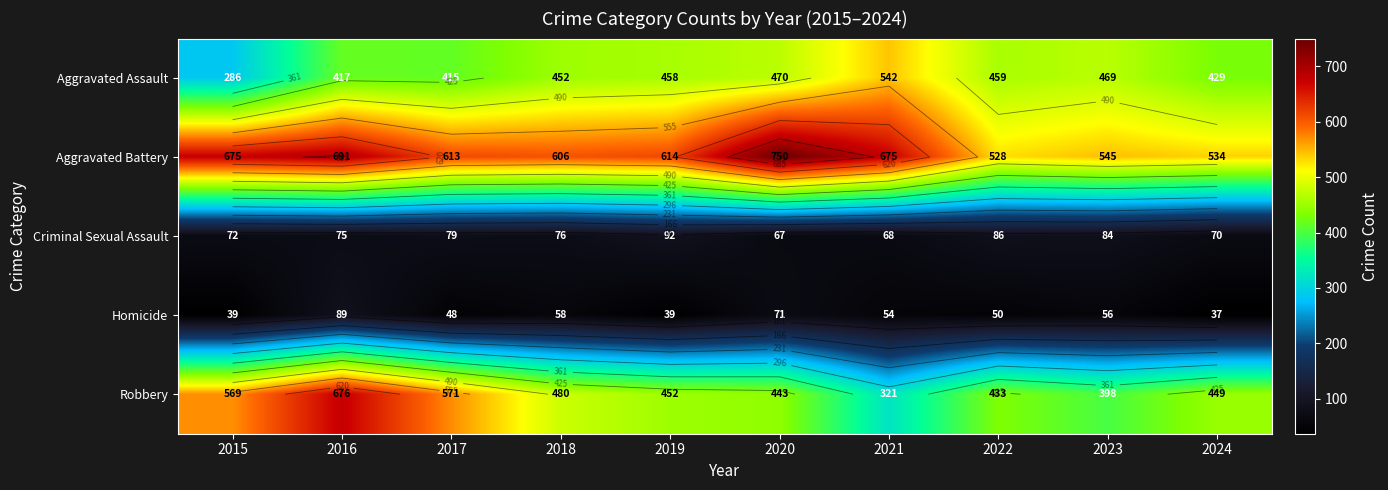

The value of Aggravated Assault at 2020 is 470. True or false?

True